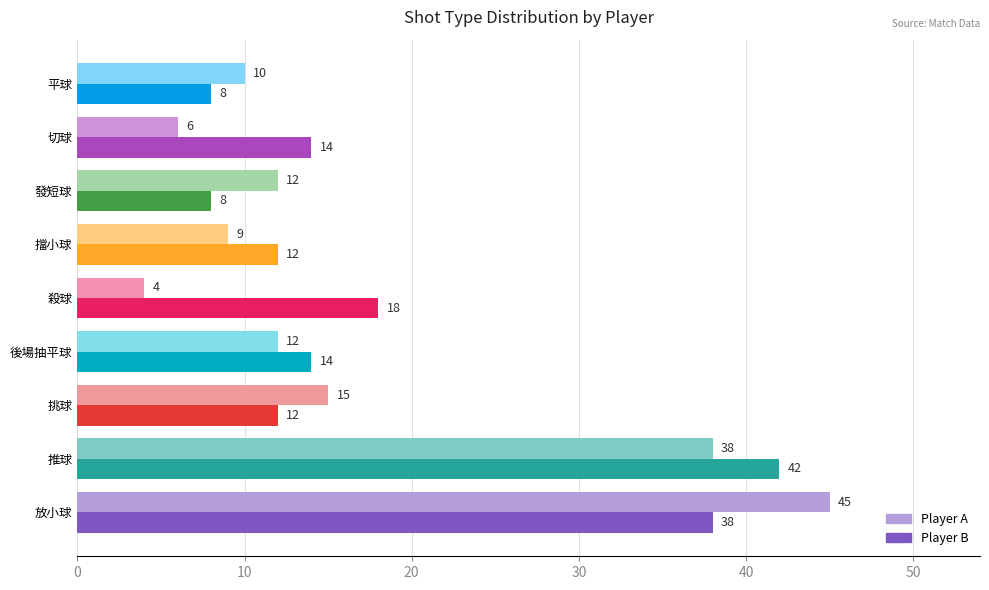

At how many categories does at least one series exceed 27?

2